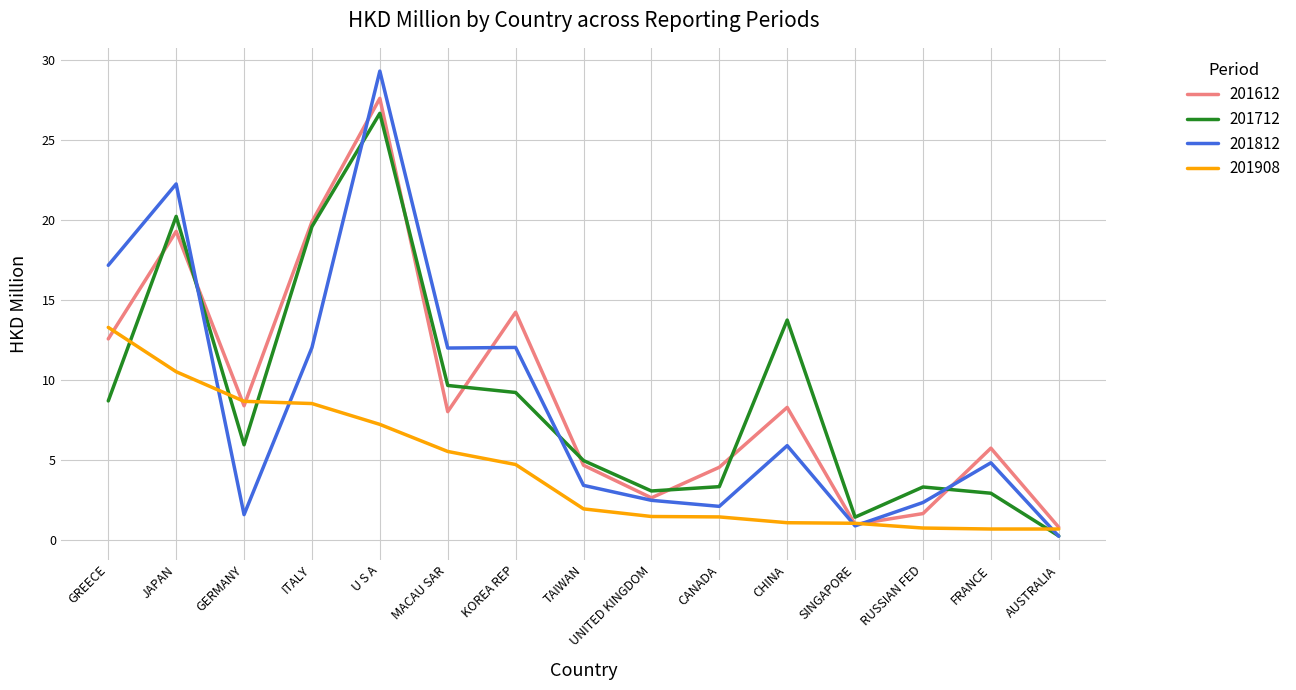

The value of 201812 at JAPAN is 32.5. True or false?

False